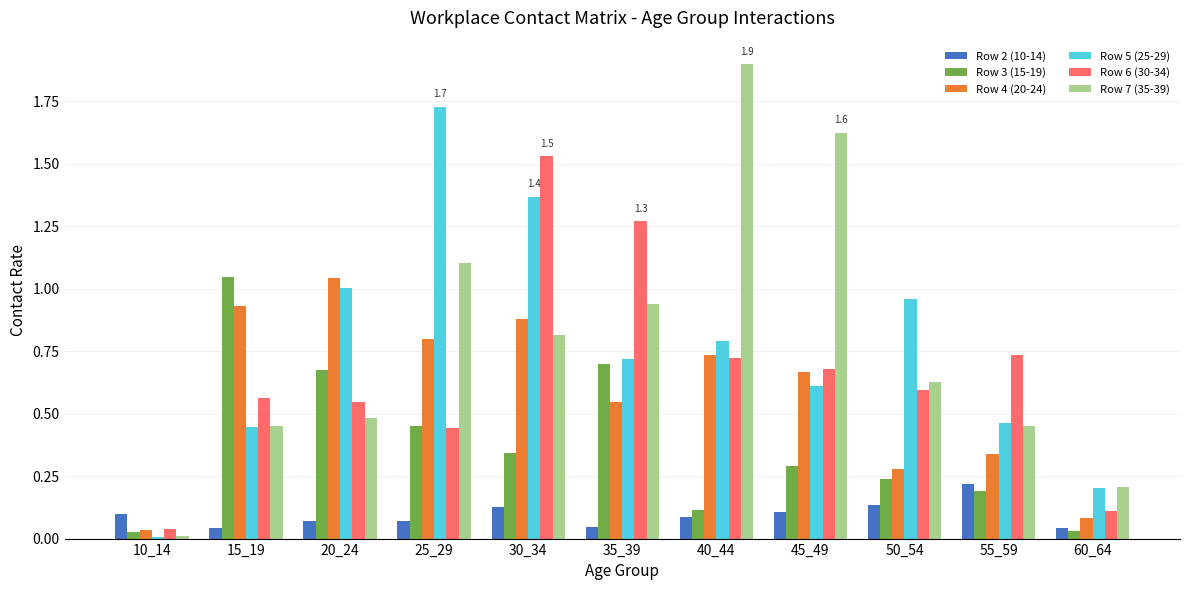

The Row 4 (20-24) series shows 0.1 at 50_54. True or false?

False